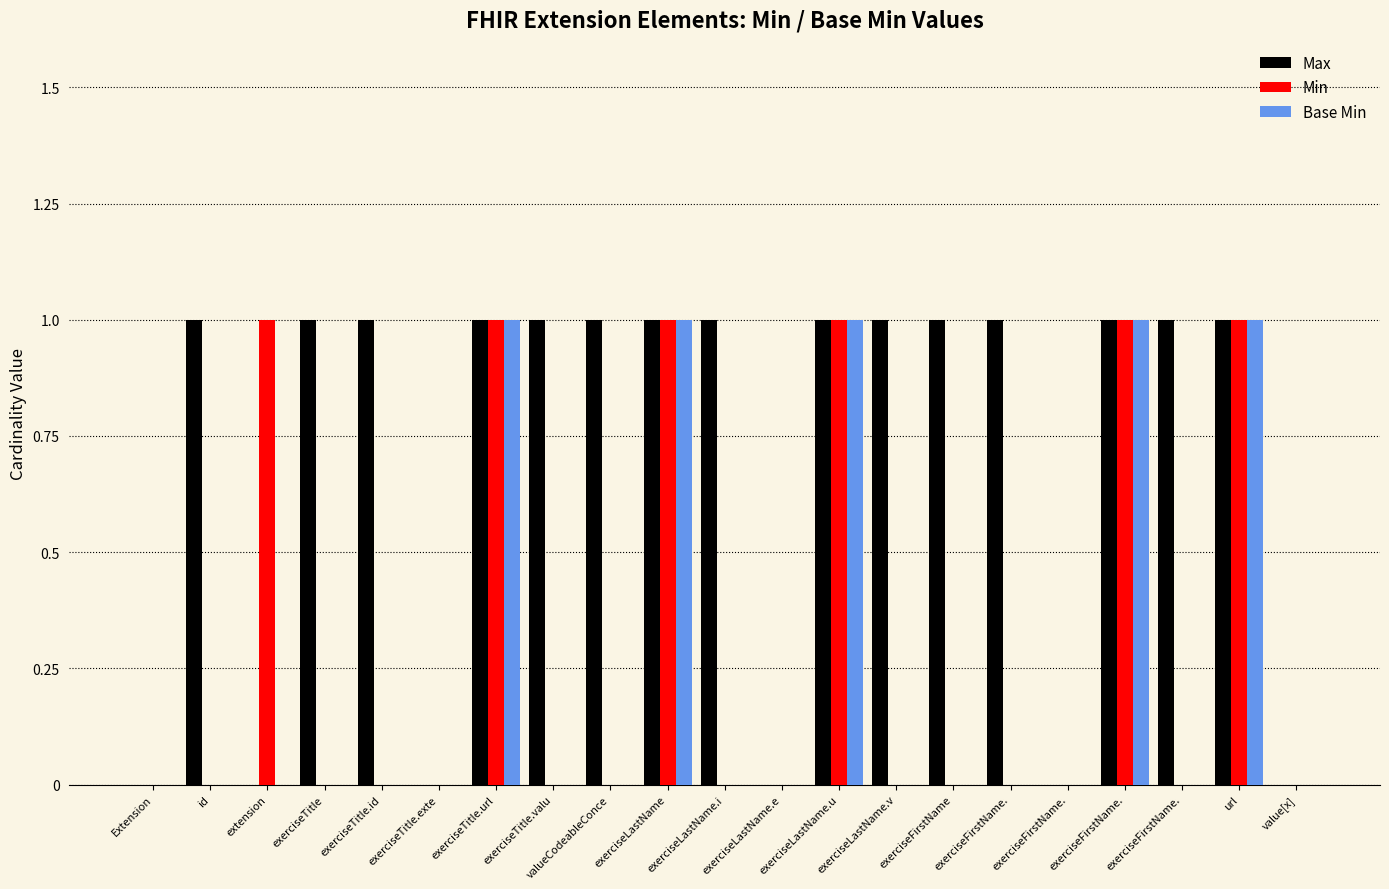

Reading left to right, list all the values displayed in this chart.

Max: Extension=0	id=1	extension=0	exerciseTitle=1	exerciseTitle.id=1	exerciseTitle.exte=0	exerciseTitle.url=1	exerciseTitle.valu=1	valueCodeableConce=1	exerciseLastName=1	exerciseLastName.i=1	exerciseLastName.e=0	exerciseLastName.u=1	exerciseLastName.v=1	exerciseFirstName=1	exerciseFirstName.=1	exerciseFirstName.=0	exerciseFirstName.=1	exerciseFirstName.=1	url=1	value[x]=0
Min: Extension=0	id=0	extension=1	exerciseTitle=0	exerciseTitle.id=0	exerciseTitle.exte=0	exerciseTitle.url=1	exerciseTitle.valu=0	valueCodeableConce=0	exerciseLastName=1	exerciseLastName.i=0	exerciseLastName.e=0	exerciseLastName.u=1	exerciseLastName.v=0	exerciseFirstName=0	exerciseFirstName.=0	exerciseFirstName.=0	exerciseFirstName.=1	exerciseFirstName.=0	url=1	value[x]=0
Base Min: Extension=0	id=0	extension=0	exerciseTitle=0	exerciseTitle.id=0	exerciseTitle.exte=0	exerciseTitle.url=1	exerciseTitle.valu=0	valueCodeableConce=0	exerciseLastName=1	exerciseLastName.i=0	exerciseLastName.e=0	exerciseLastName.u=1	exerciseLastName.v=0	exerciseFirstName=0	exerciseFirstName.=0	exerciseFirstName.=0	exerciseFirstName.=1	exerciseFirstName.=0	url=1	value[x]=0